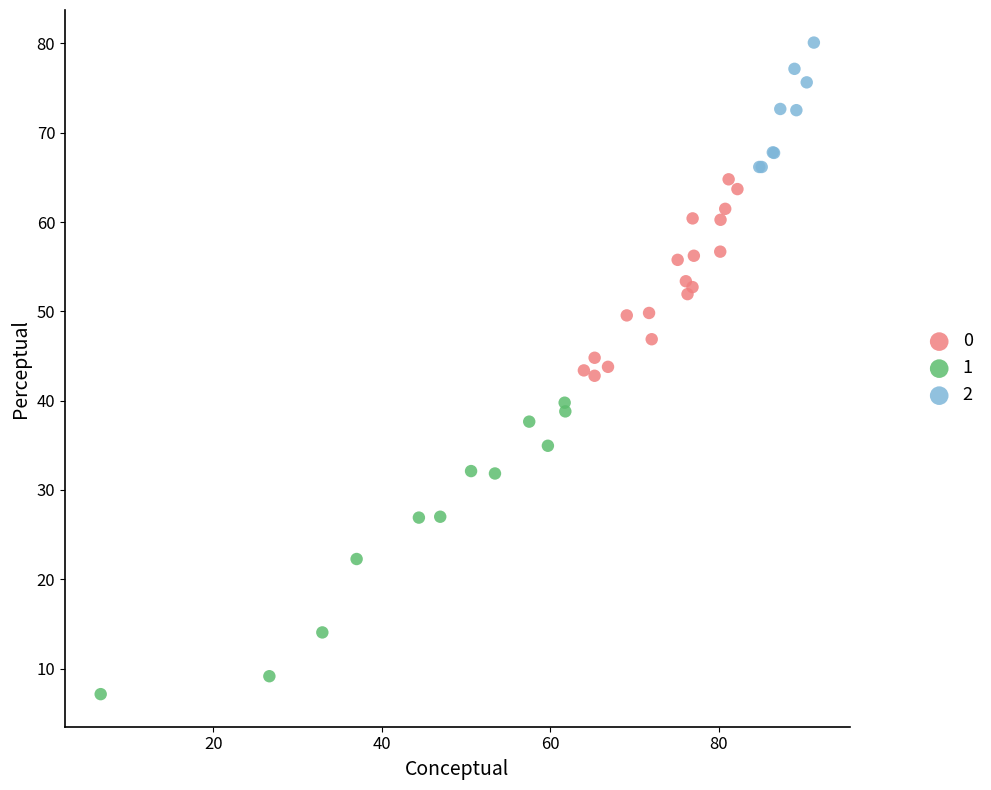

Which series contains the highest Y value?

2